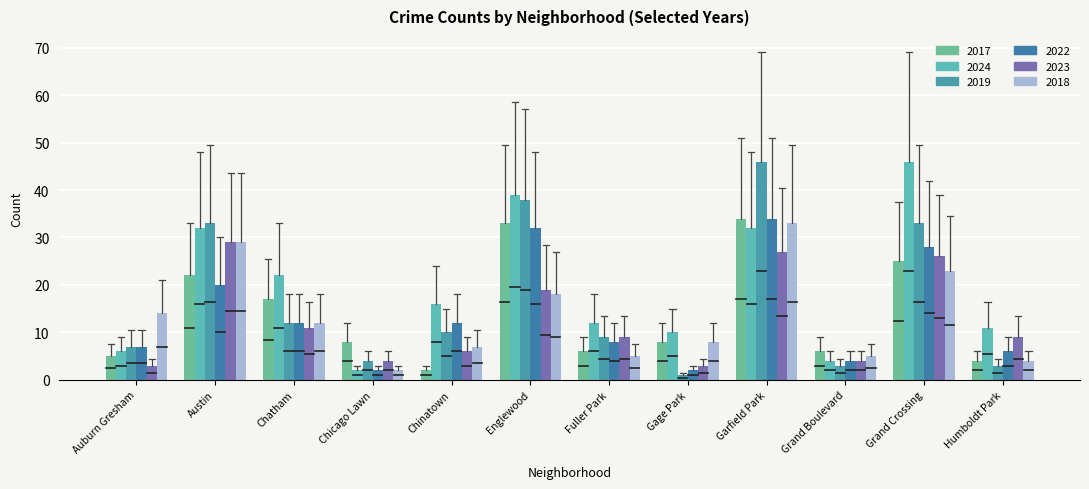

The value of 2022 at Chatham is 7. True or false?

False